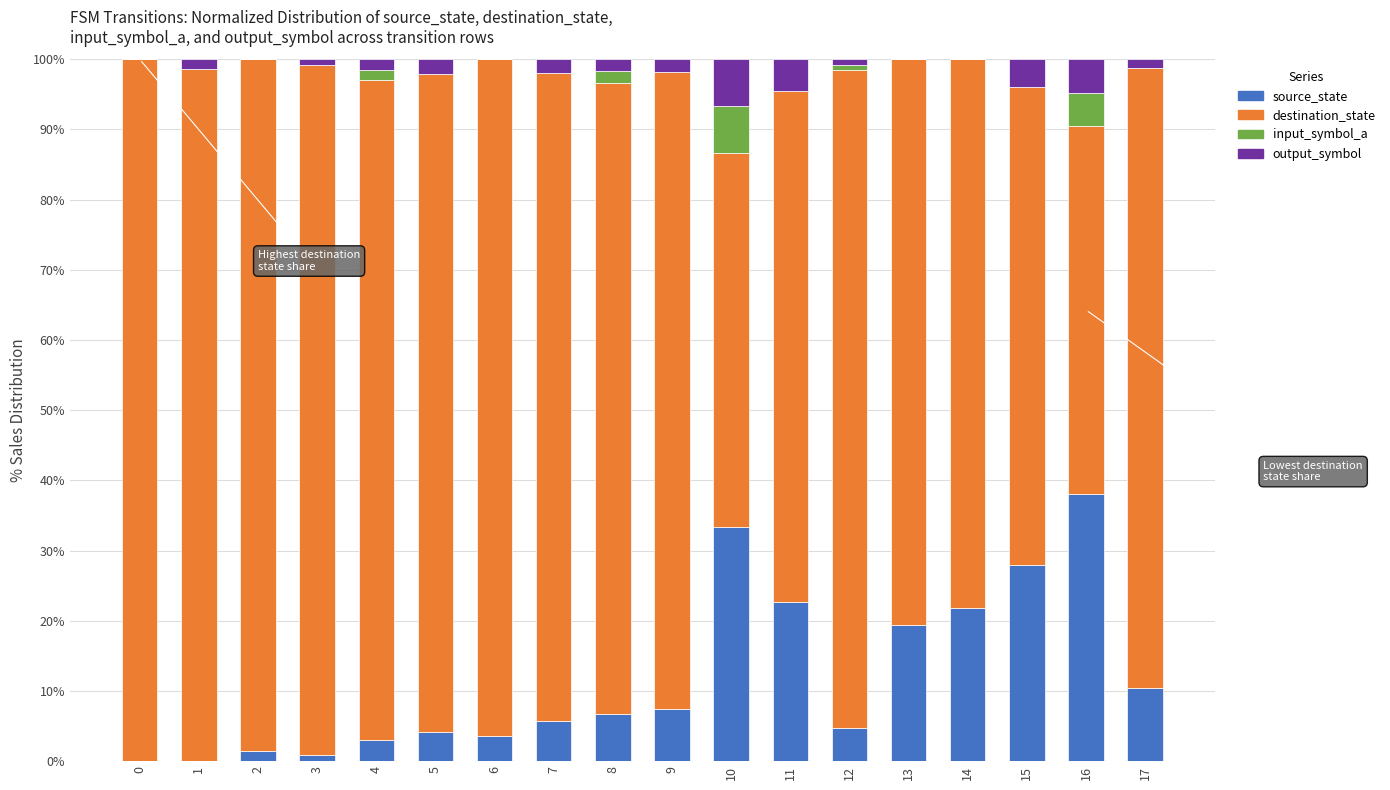

How many distinct data groups are displayed?

4